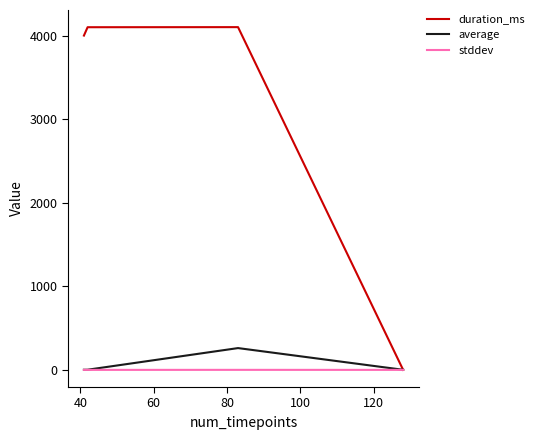

Which series has the largest total across all categories?

duration_ms